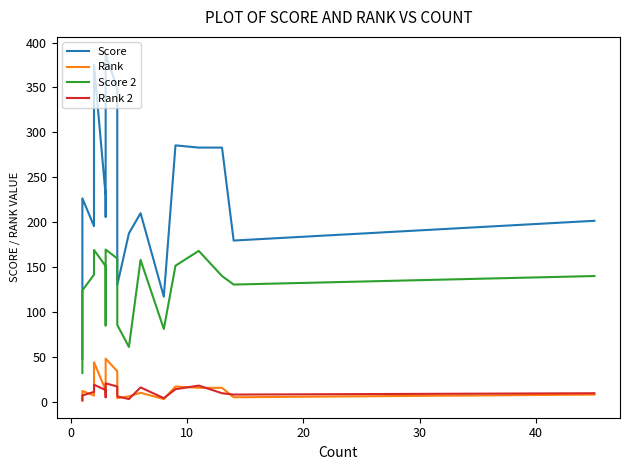

The Score series shows 493.8 at 9. True or false?

False